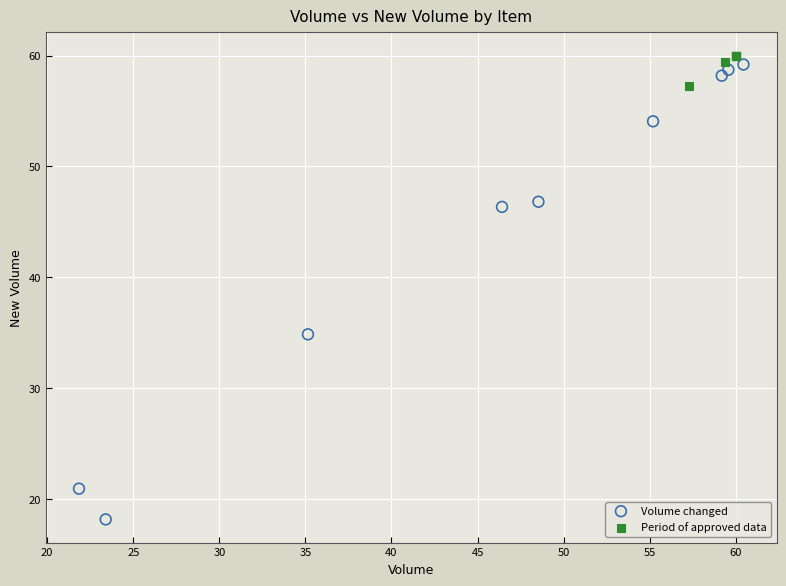

Which series contains the highest Y value?

Period of approved data